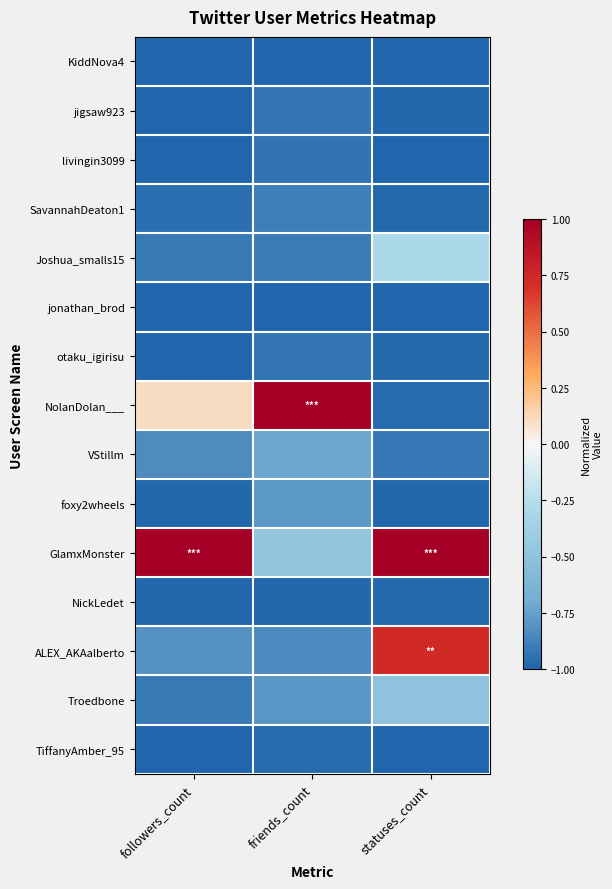

Reading left to right, list all the values displayed in this chart.

KiddNova4: followers_count=-1.0	friends_count=-1.0	statuses_count=-1.0
jigsaw923: followers_count=-1.0	friends_count=-0.9	statuses_count=-1.0
livingin3099: followers_count=-1.0	friends_count=-0.9	statuses_count=-1.0
SavannahDeaton1: followers_count=-1.0	friends_count=-0.9	statuses_count=-1.0
Joshua_smalls15: followers_count=-0.9	friends_count=-0.9	statuses_count=-0.3
jonathan_brod: followers_count=-1.0	friends_count=-1.0	statuses_count=-1.0
otaku_igirisu: followers_count=-1.0	friends_count=-0.9	statuses_count=-1.0
NolanDolan___: followers_count=0.1	friends_count=1.0	statuses_count=-1.0
VStillm: followers_count=-0.8	friends_count=-0.7	statuses_count=-0.9
foxy2wheels: followers_count=-1.0	friends_count=-0.8	statuses_count=-1.0
GlamxMonster: followers_count=1.0	friends_count=-0.5	statuses_count=1.0
NickLedet: followers_count=-1.0	friends_count=-1.0	statuses_count=-1.0
ALEX_AKAalberto: followers_count=-0.8	friends_count=-0.8	statuses_count=0.7
Troedbone: followers_count=-0.9	friends_count=-0.8	statuses_count=-0.5
TiffanyAmber_95: followers_count=-1.0	friends_count=-1.0	statuses_count=-1.0